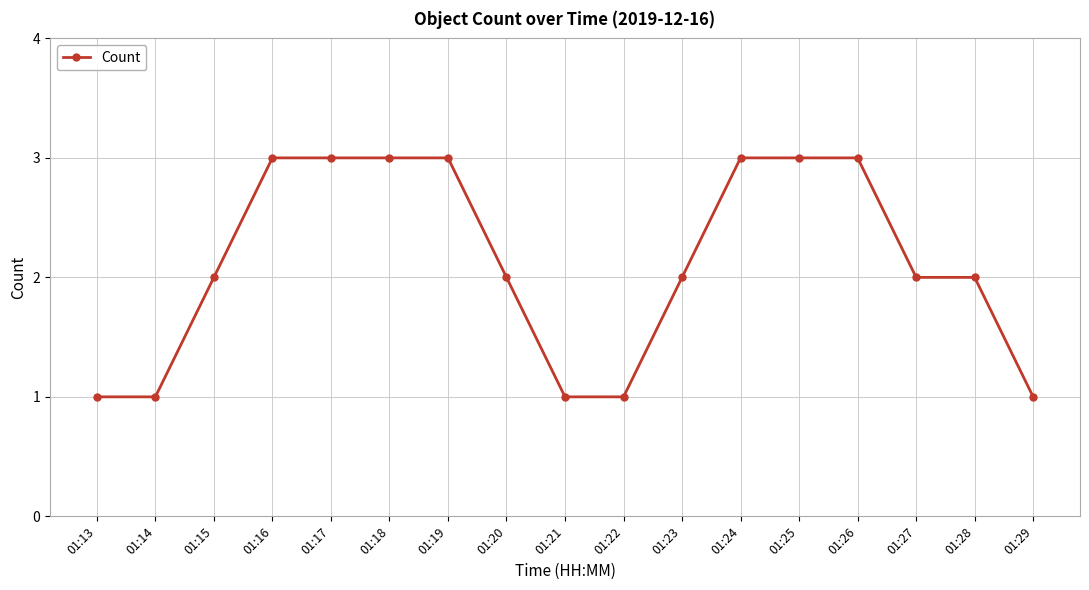

Reading left to right, extract all data points from this chart.

1	1	2	3	3	3	3	2	1	1	2	3	3	3	2	2	1